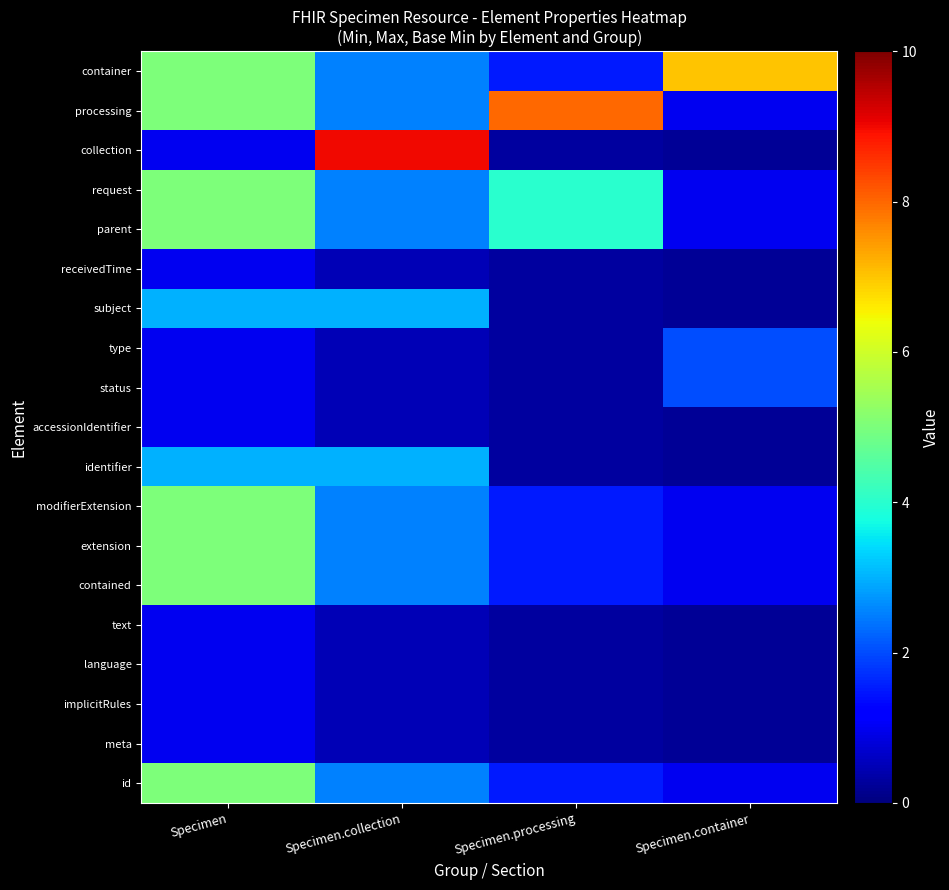

Which category has the highest value across all series?

Specimen.collection